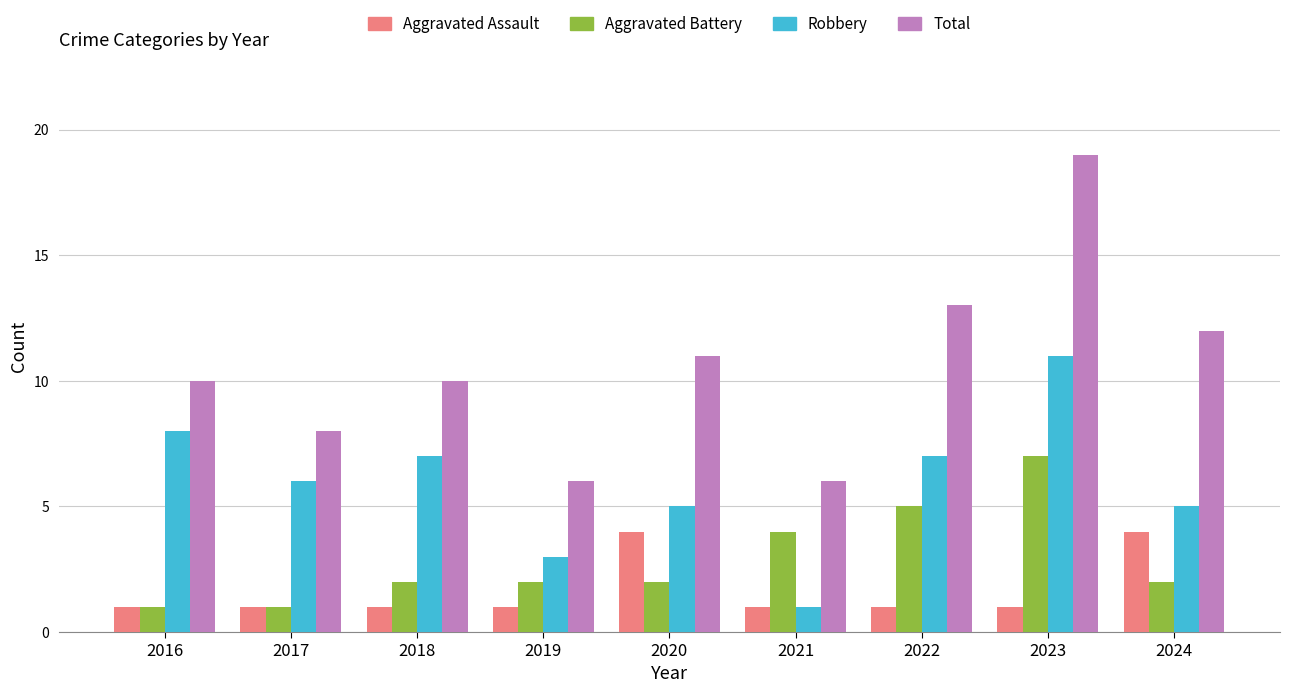

What are all the series names shown in the legend?

Aggravated Assault, Aggravated Battery, Robbery, Total